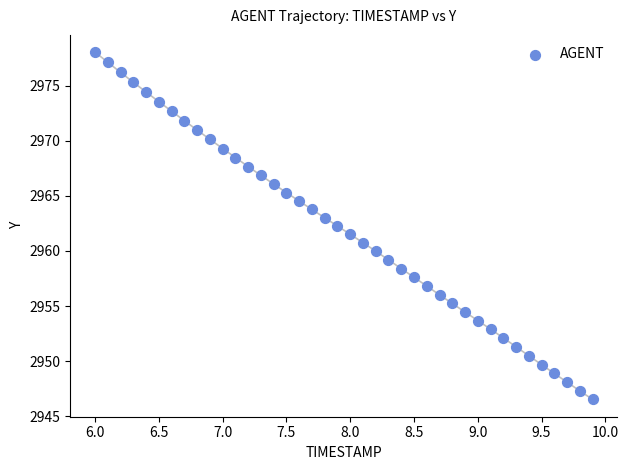

What is the range of X values (max minus min)?

3.9